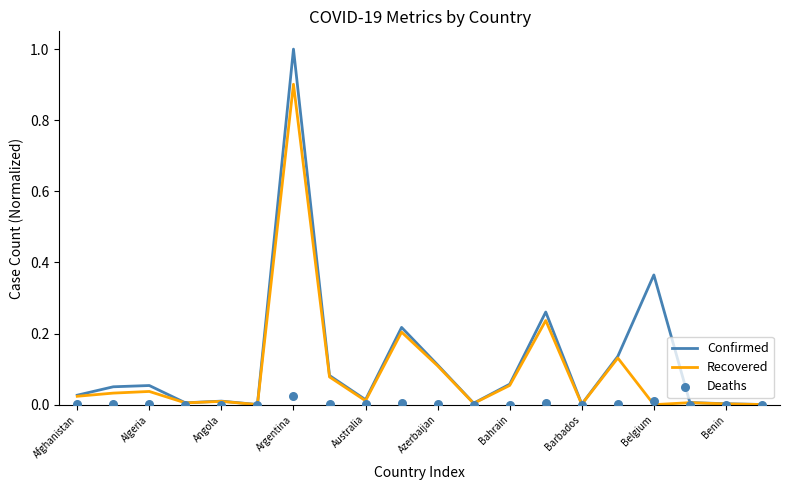

Which series contains the highest Y value?

Confirmed